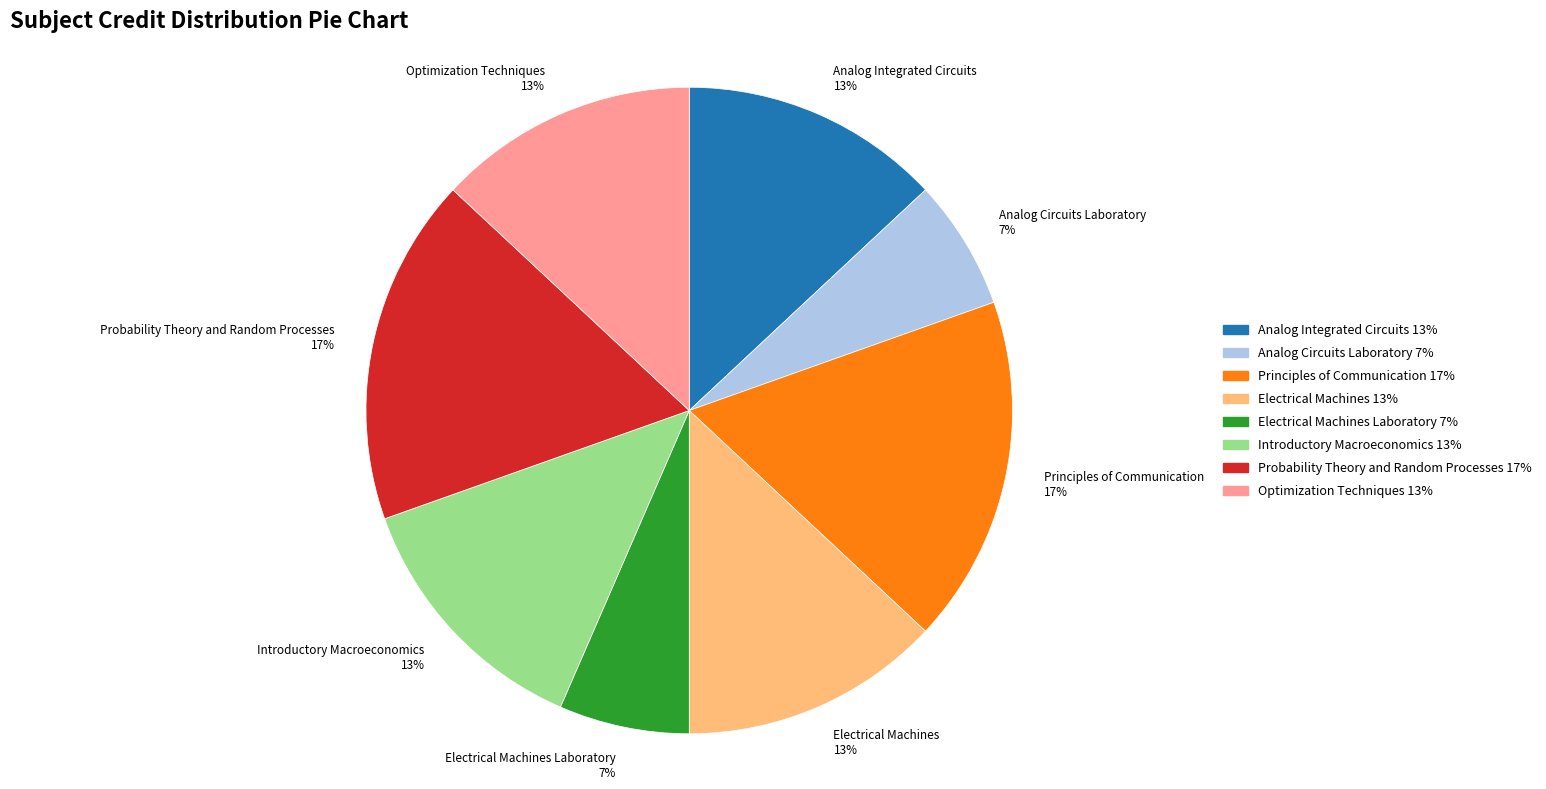

Does any single category account for the majority?

No